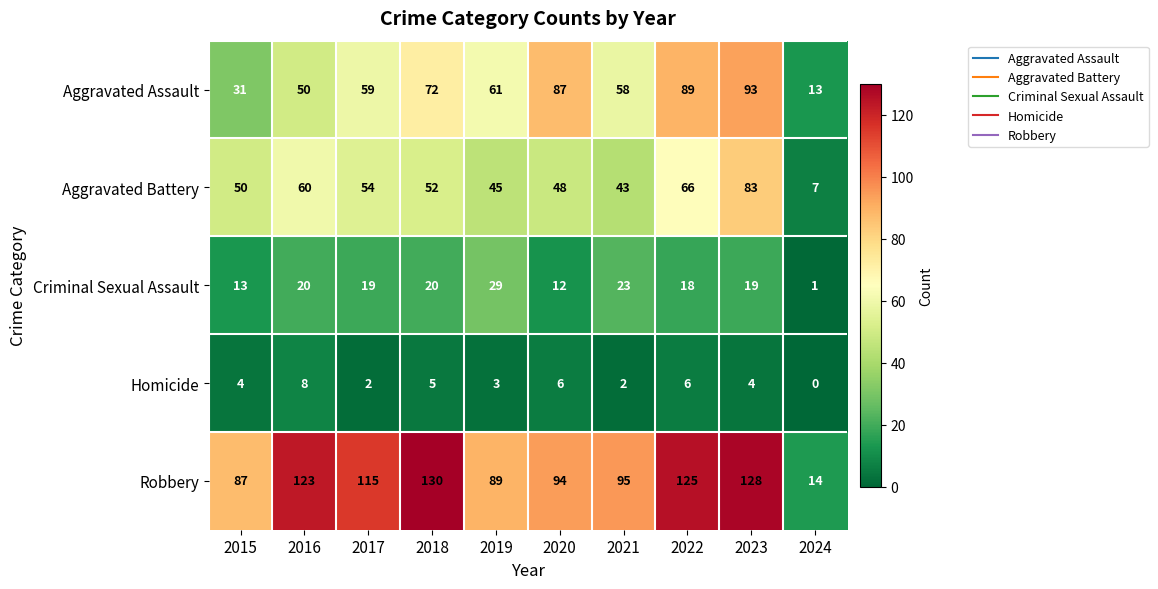

Is it true that Criminal Sexual Assault equals 18 at 2022?

True